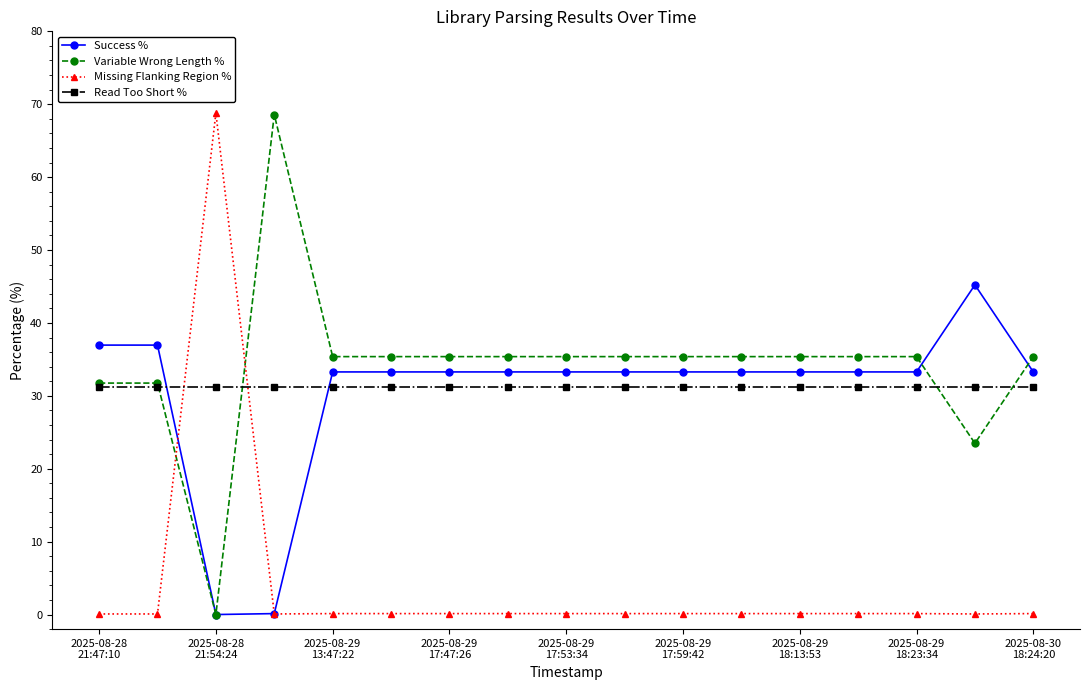

At how many categories does at least one series exceed 10?

17